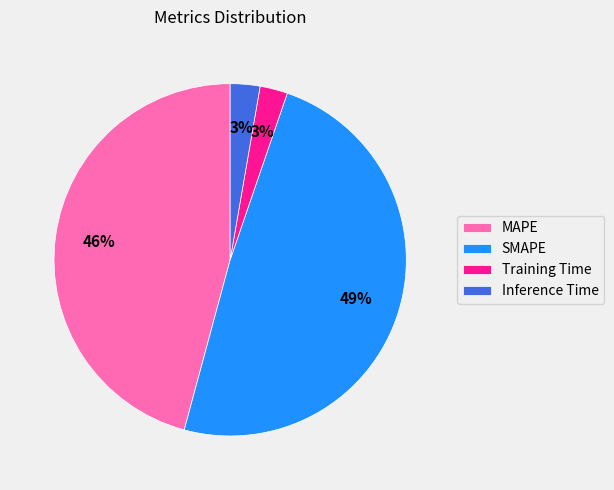

Which has a higher value, SMAPE or MAPE?

SMAPE